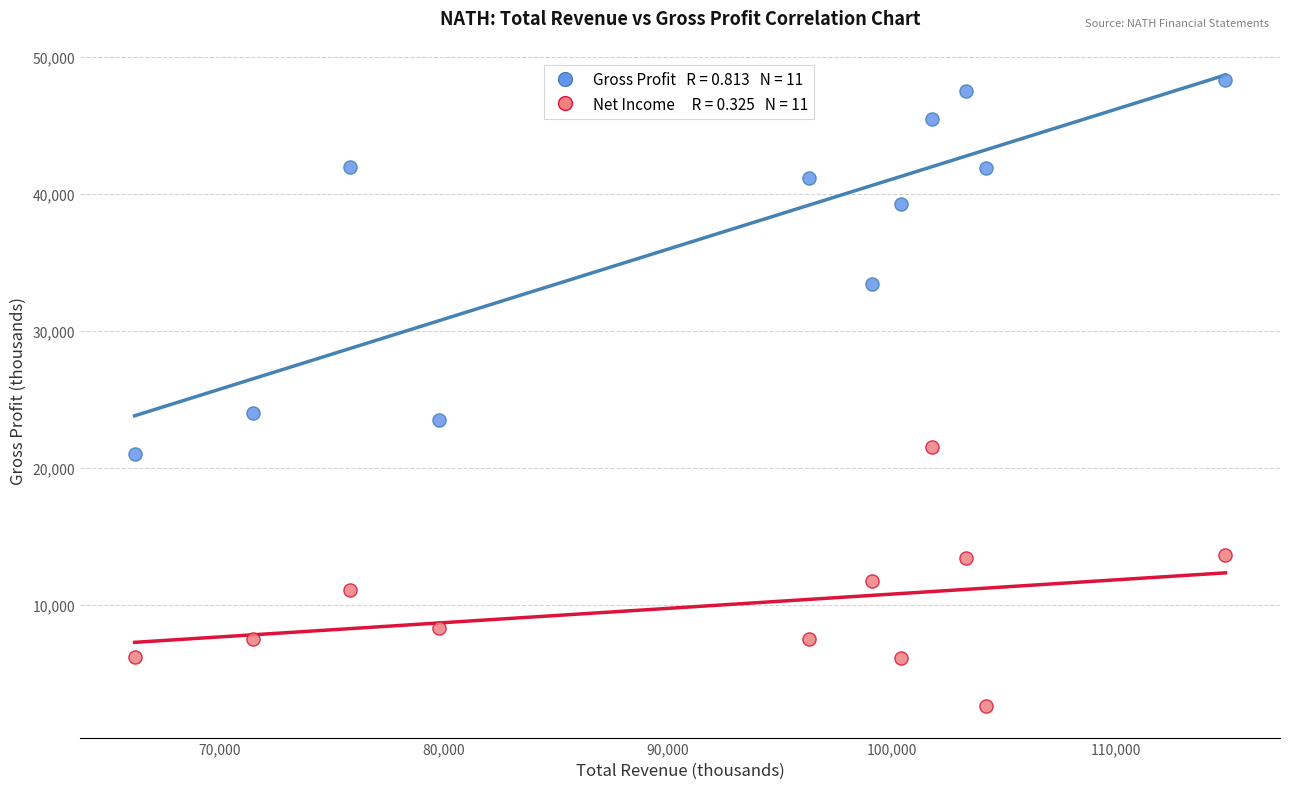

Across all data points, what is the range of X values (max minus min)?

48700